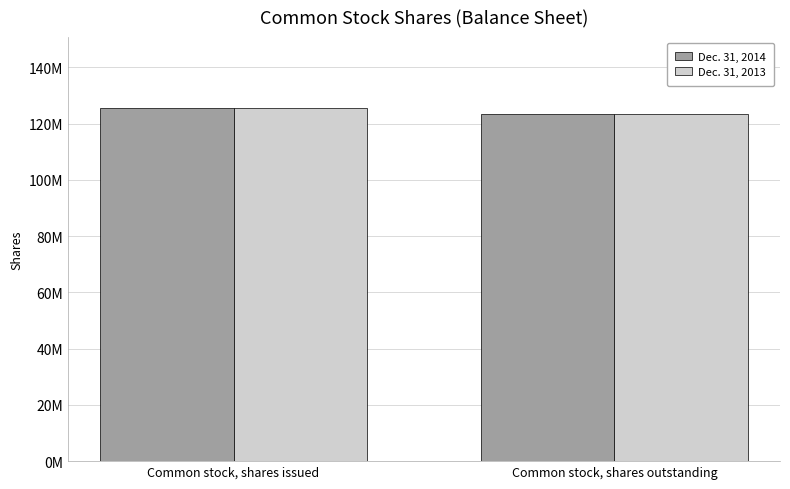

Rank the series by their maximum value, from highest to lowest.

Dec. 31, 2014, Dec. 31, 2013